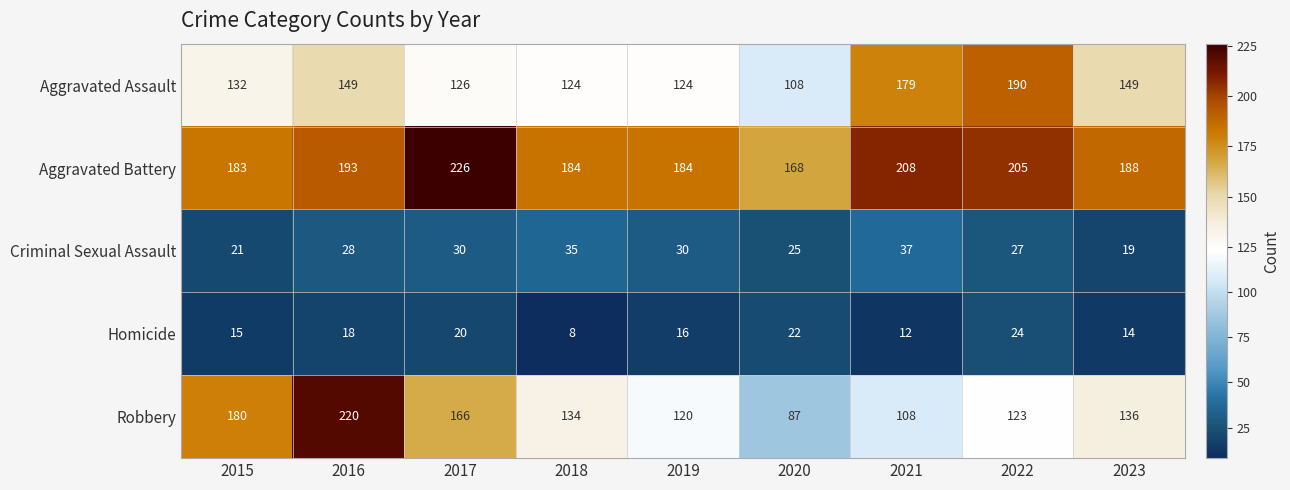

At how many categories does at least one series exceed 199?

4